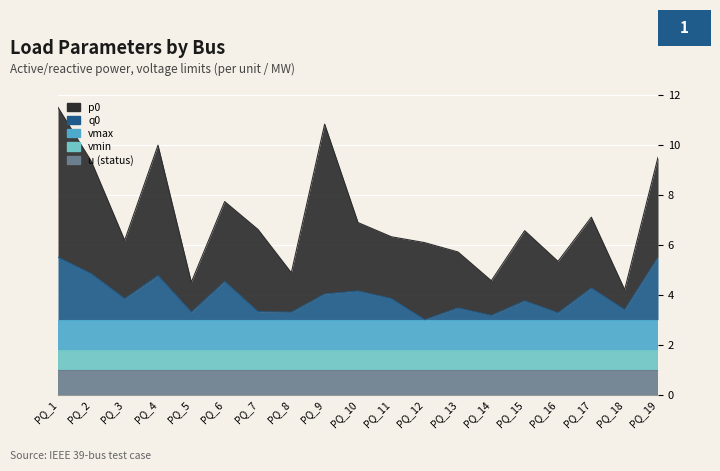

True or false: vmin and vmax cross at least once.

False